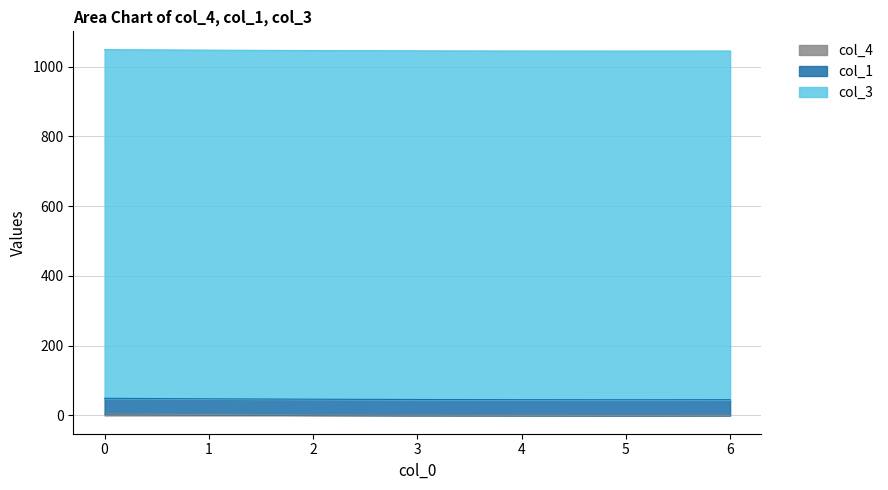

What is the sum of the col_4 values at 0 and 6?

4.3